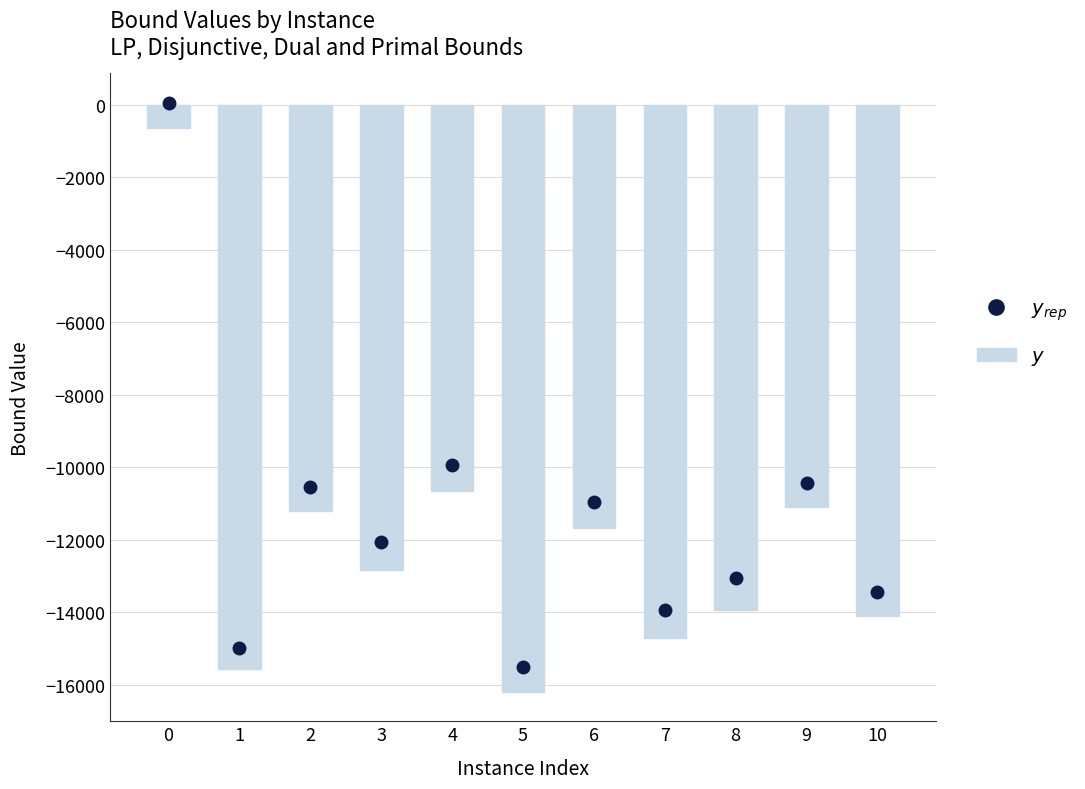

Reading left to right, list all the values displayed in this chart.

-632.9	-15561.6	-11210.8	-12836.8	-10656.6	-16200.2	-11691.9	-14729.4	-13937.2	-11107.2	-14107.2